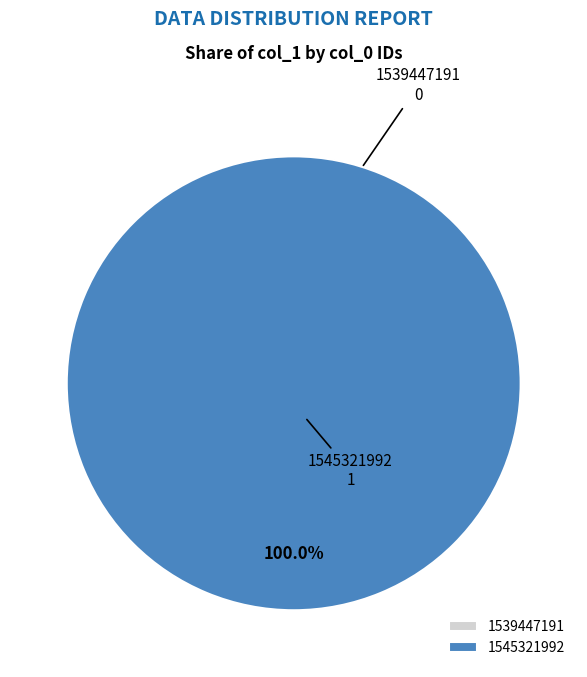

Is it true that 1545321992 is 99% of the pie?

False